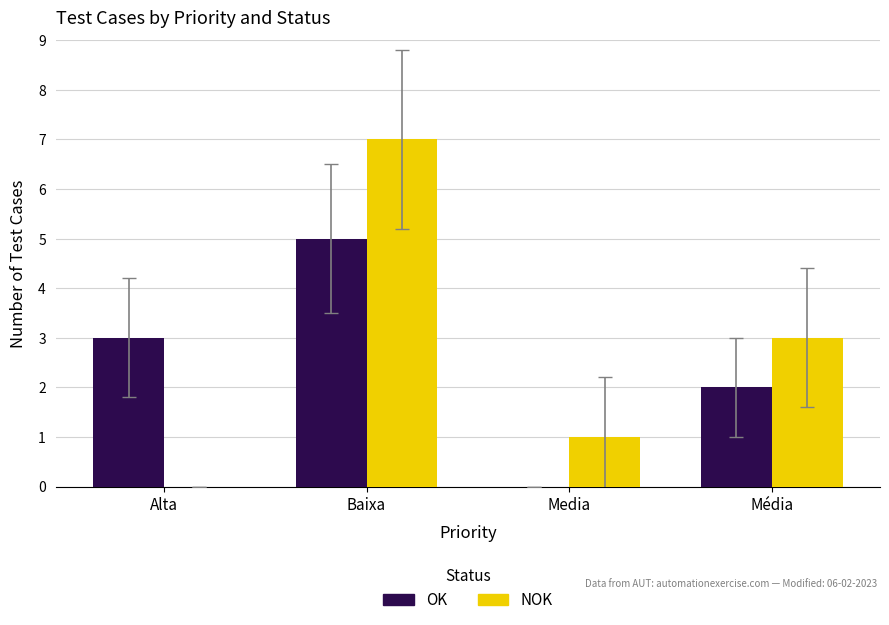

What is the spread (max minus min) of values at Média?

1